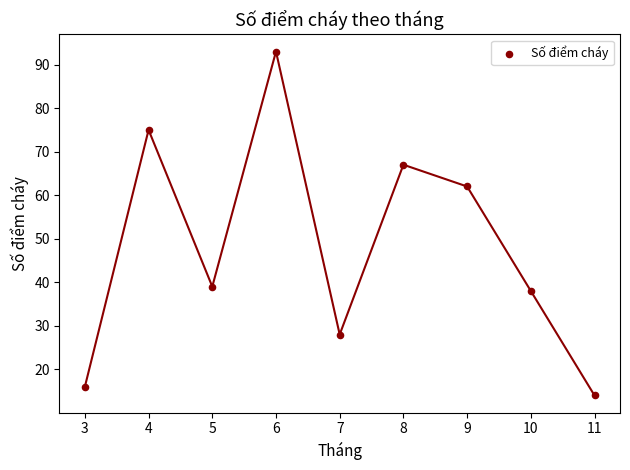

What Y value in the scatter plot is closest to 53?

62